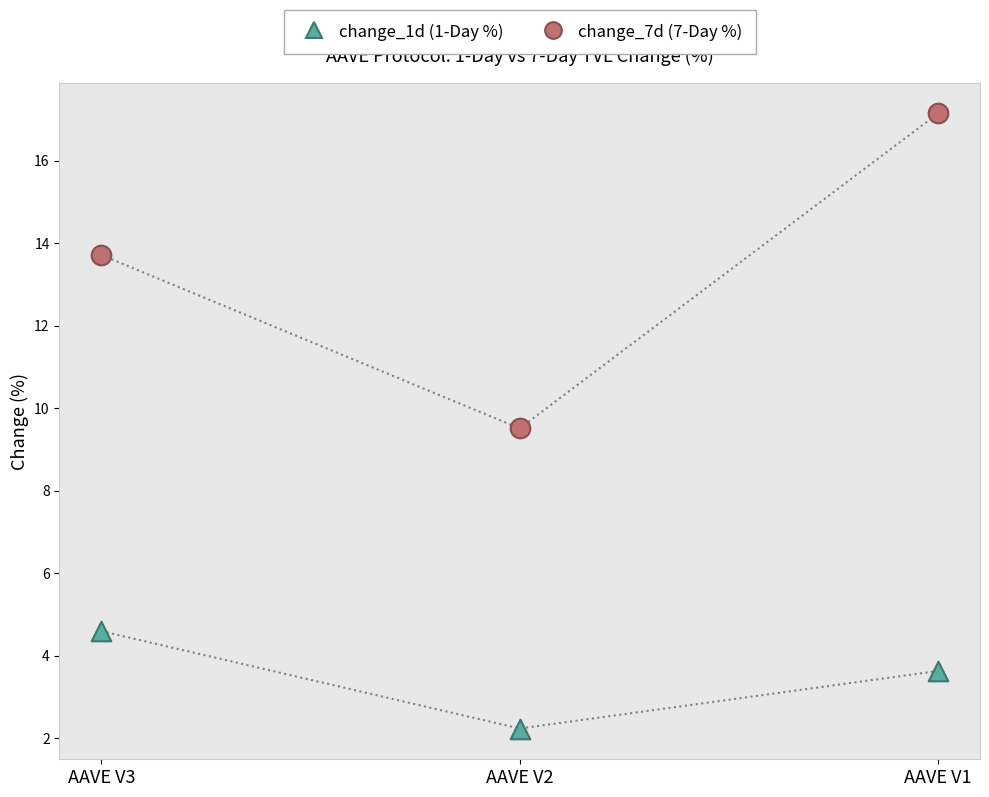

Across all series, what Y value is closest to 9?

9.5